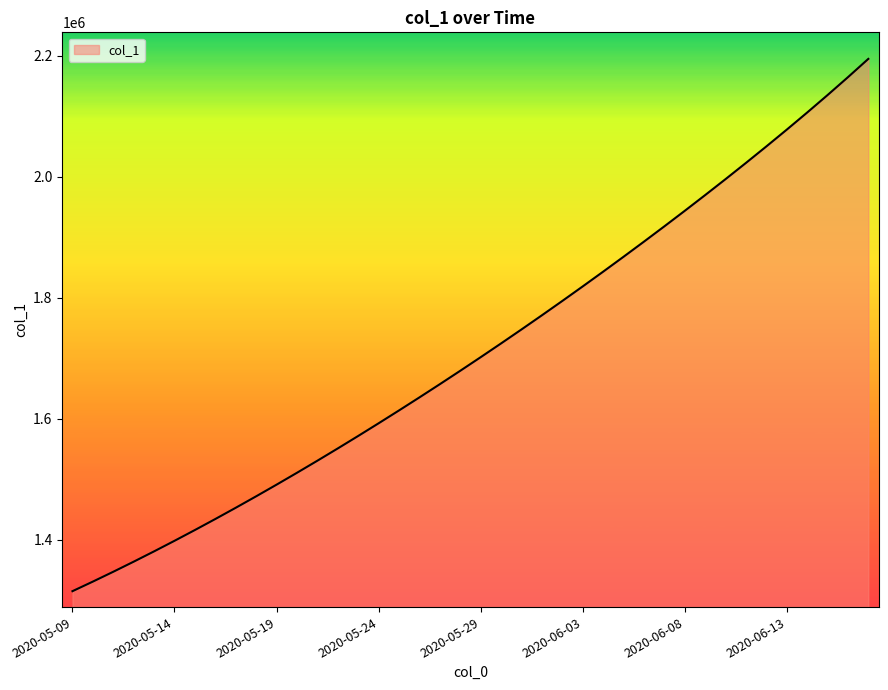

What is the smallest value displayed?

1315099.0